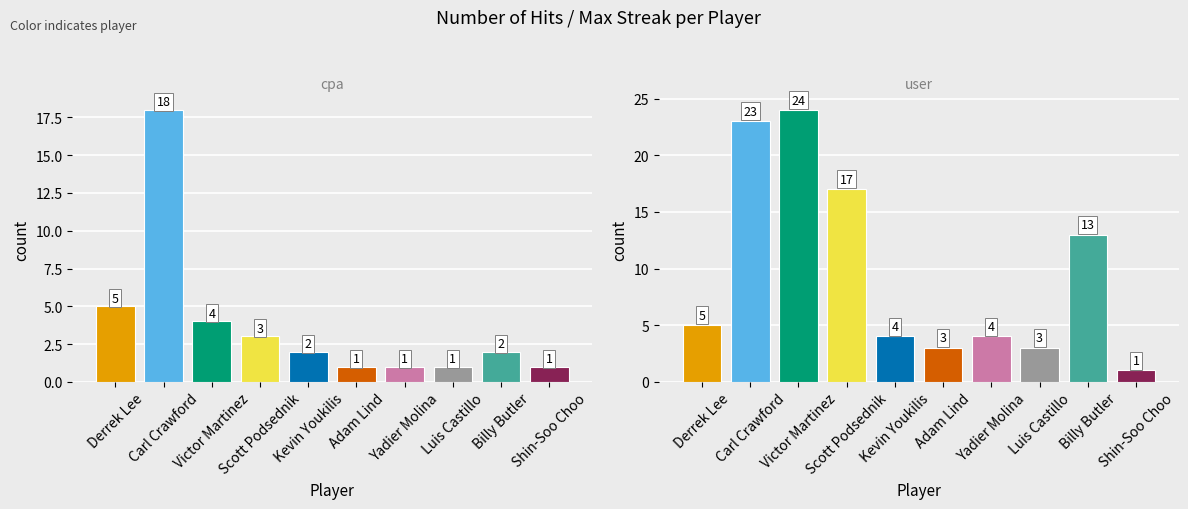

Rank the series at Yadier Molina from highest to lowest value.

Max Streak, Hit Count